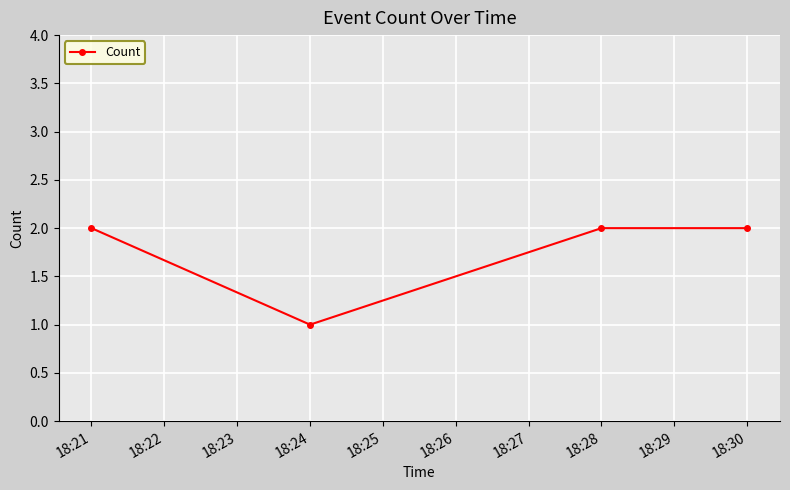

Reading left to right, extract all data points from this chart.

2	1	2	2